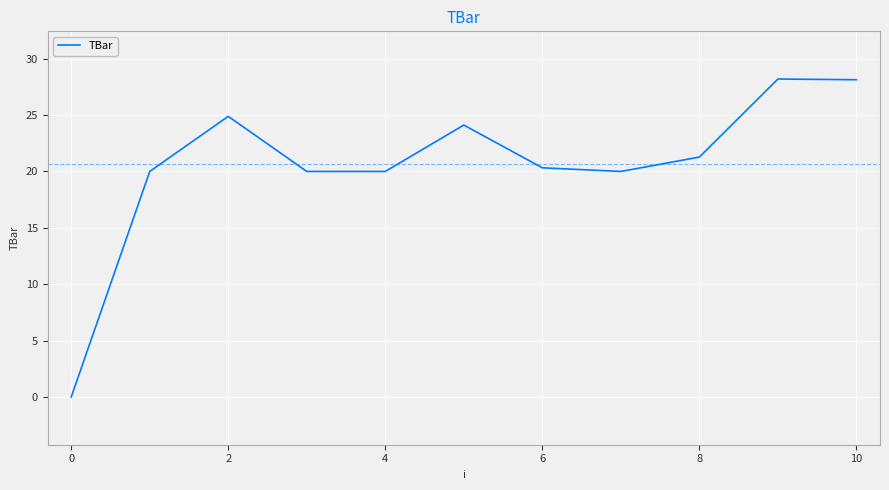

What is the maximum value shown in the chart?

28.2